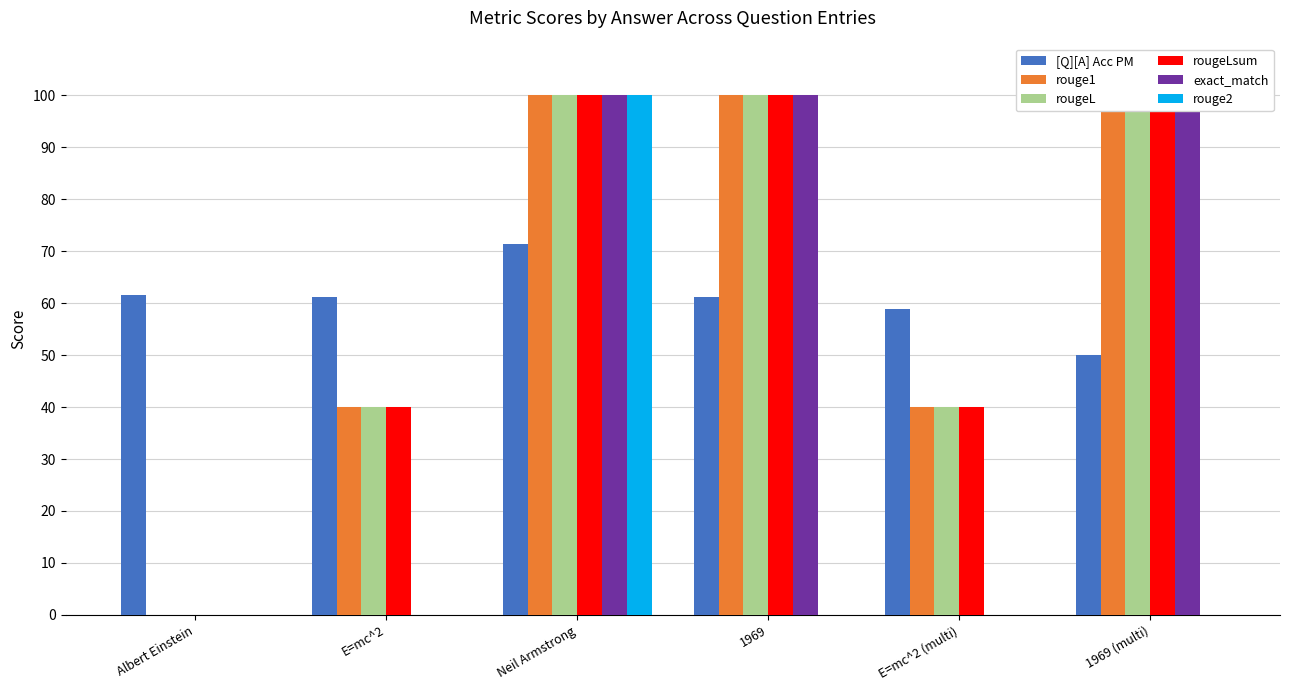

Are the bars grouped side by side (vs. stacked)?

Yes